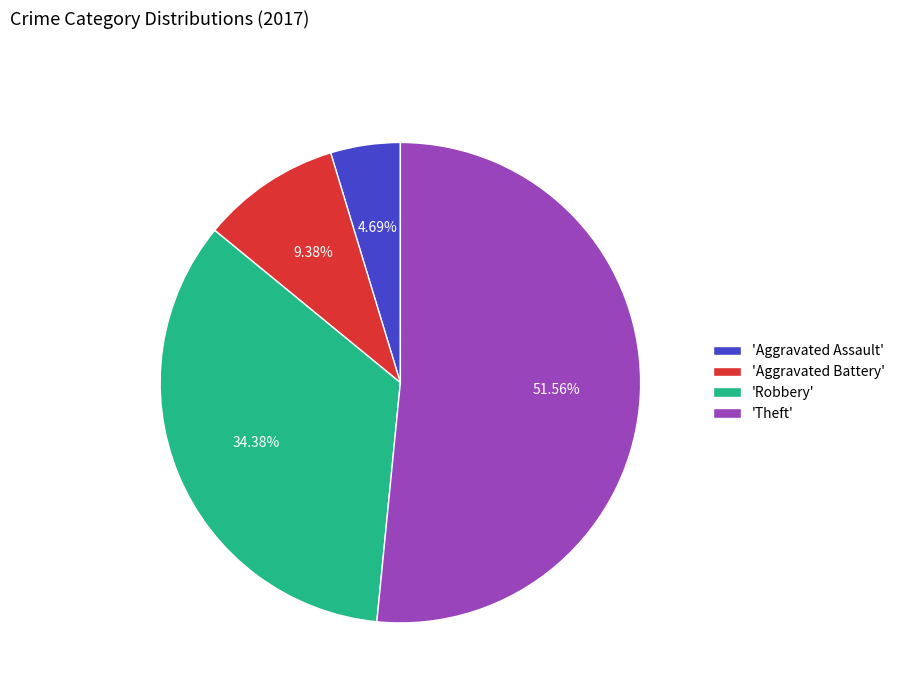

Which has a higher value, 'Theft' or 'Aggravated Battery'?

'Theft'